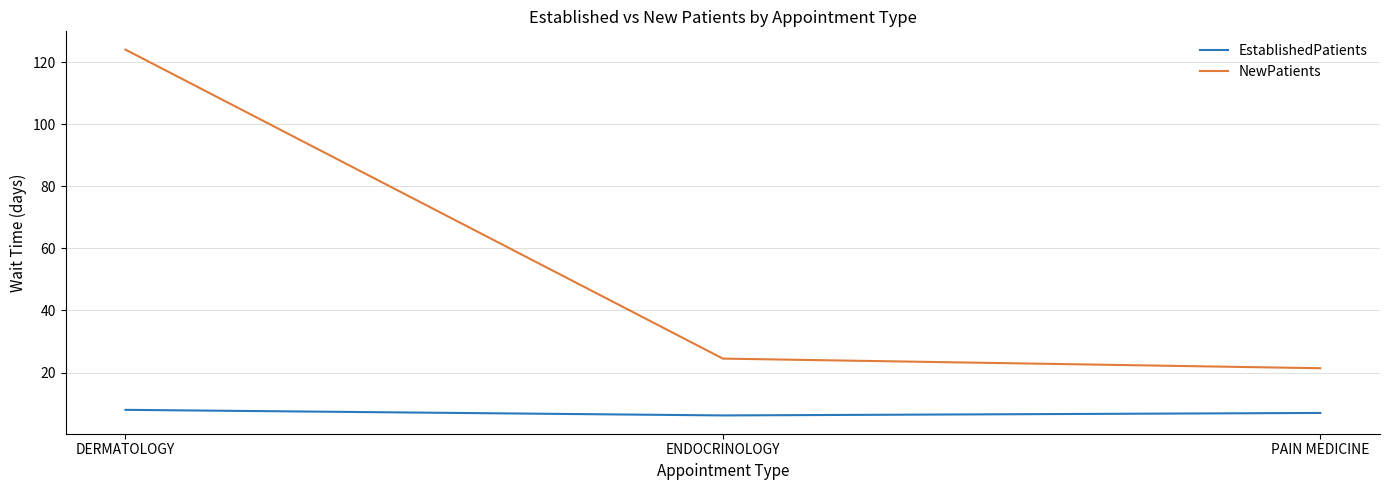

What is the difference between the EstablishedPatients values at DERMATOLOGY and PAIN MEDICINE?

1.0